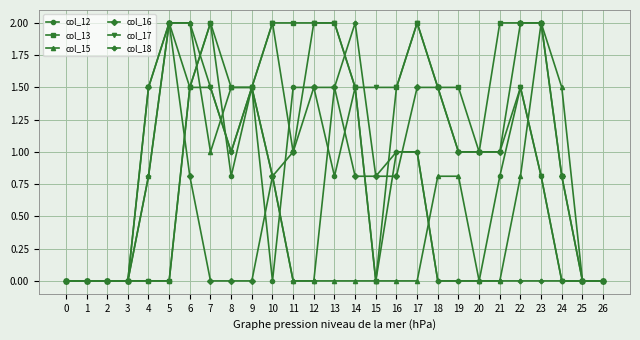

How many lines are shown in the chart?

6